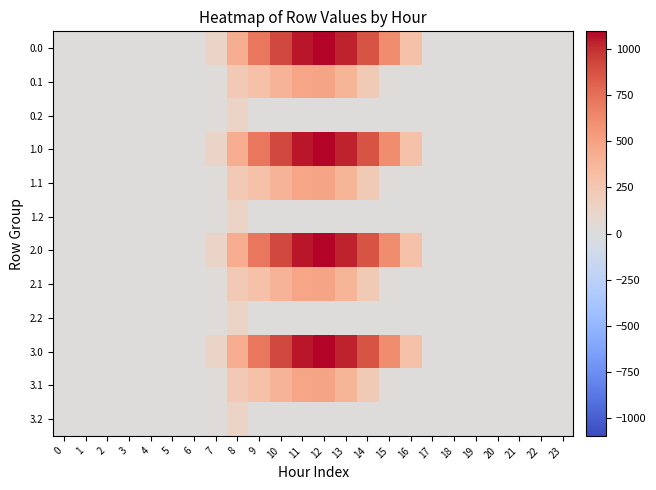

Reading right to left, what are all the values shown in this chart?

0.0: 23=0.0	22=0.0	21=0.0	20=0.0	19=0.0	18=0.0	17=0.0	16=294.5	15=615.9	14=870.6	13=1032.9	12=1096.7	11=1060.3	10=916.2	9=716.9	8=430.3	7=120.6	6=0.0	5=0.0	4=0.0	3=0.0	2=0.0	1=0.0	0=0.0
0.1: 23=0.0	22=0.0	21=0.0	20=0.0	19=0.0	18=0.0	17=0.0	16=0.0	15=17.3	14=219.2	13=382.7	12=485.4	11=471.7	10=388.1	9=295.9	8=227.5	7=17.7	6=0.0	5=0.0	4=0.0	3=0.0	2=0.0	1=0.0	0=0.0
0.2: 23=0.0	22=0.0	21=0.0	20=0.0	19=0.0	18=0.0	17=0.0	16=0.0	15=0.0	14=0.0	13=0.0	12=0.0	11=0.0	10=0.0	9=0.0	8=134.2	7=22.3	6=0.0	5=0.0	4=0.0	3=0.0	2=0.0	1=0.0	0=0.0
1.0: 23=0.0	22=0.0	21=0.0	20=0.0	19=0.0	18=0.0	17=0.0	16=294.5	15=615.9	14=870.6	13=1032.9	12=1096.7	11=1060.3	10=916.2	9=716.9	8=430.3	7=120.6	6=0.0	5=0.0	4=0.0	3=0.0	2=0.0	1=0.0	0=0.0
1.1: 23=0.0	22=0.0	21=0.0	20=0.0	19=0.0	18=0.0	17=0.0	16=0.0	15=17.3	14=219.2	13=382.7	12=485.4	11=471.7	10=388.1	9=295.9	8=227.5	7=17.7	6=0.0	5=0.0	4=0.0	3=0.0	2=0.0	1=0.0	0=0.0
1.2: 23=0.0	22=0.0	21=0.0	20=0.0	19=0.0	18=0.0	17=0.0	16=0.0	15=0.0	14=0.0	13=0.0	12=0.0	11=0.0	10=0.0	9=0.0	8=134.2	7=22.3	6=0.0	5=0.0	4=0.0	3=0.0	2=0.0	1=0.0	0=0.0
2.0: 23=0.0	22=0.0	21=0.0	20=0.0	19=0.0	18=0.0	17=0.0	16=294.5	15=615.9	14=870.6	13=1032.9	12=1096.7	11=1060.3	10=916.2	9=716.9	8=430.3	7=120.6	6=0.0	5=0.0	4=0.0	3=0.0	2=0.0	1=0.0	0=0.0
2.1: 23=0.0	22=0.0	21=0.0	20=0.0	19=0.0	18=0.0	17=0.0	16=0.0	15=17.3	14=219.2	13=382.7	12=485.4	11=471.7	10=388.1	9=295.9	8=227.5	7=17.7	6=0.0	5=0.0	4=0.0	3=0.0	2=0.0	1=0.0	0=0.0
2.2: 23=0.0	22=0.0	21=0.0	20=0.0	19=0.0	18=0.0	17=0.0	16=0.0	15=0.0	14=0.0	13=0.0	12=0.0	11=0.0	10=0.0	9=0.0	8=134.2	7=22.3	6=0.0	5=0.0	4=0.0	3=0.0	2=0.0	1=0.0	0=0.0
3.0: 23=0.0	22=0.0	21=0.0	20=0.0	19=0.0	18=0.0	17=0.0	16=294.5	15=615.9	14=870.6	13=1032.9	12=1096.7	11=1060.3	10=916.2	9=716.9	8=430.3	7=120.6	6=0.0	5=0.0	4=0.0	3=0.0	2=0.0	1=0.0	0=0.0
3.1: 23=0.0	22=0.0	21=0.0	20=0.0	19=0.0	18=0.0	17=0.0	16=0.0	15=17.3	14=219.2	13=382.7	12=485.4	11=471.7	10=388.1	9=295.9	8=227.5	7=17.7	6=0.0	5=0.0	4=0.0	3=0.0	2=0.0	1=0.0	0=0.0
3.2: 23=0.0	22=0.0	21=0.0	20=0.0	19=0.0	18=0.0	17=0.0	16=0.0	15=0.0	14=0.0	13=0.0	12=0.0	11=0.0	10=0.0	9=0.0	8=134.2	7=22.3	6=0.0	5=0.0	4=0.0	3=0.0	2=0.0	1=0.0	0=0.0